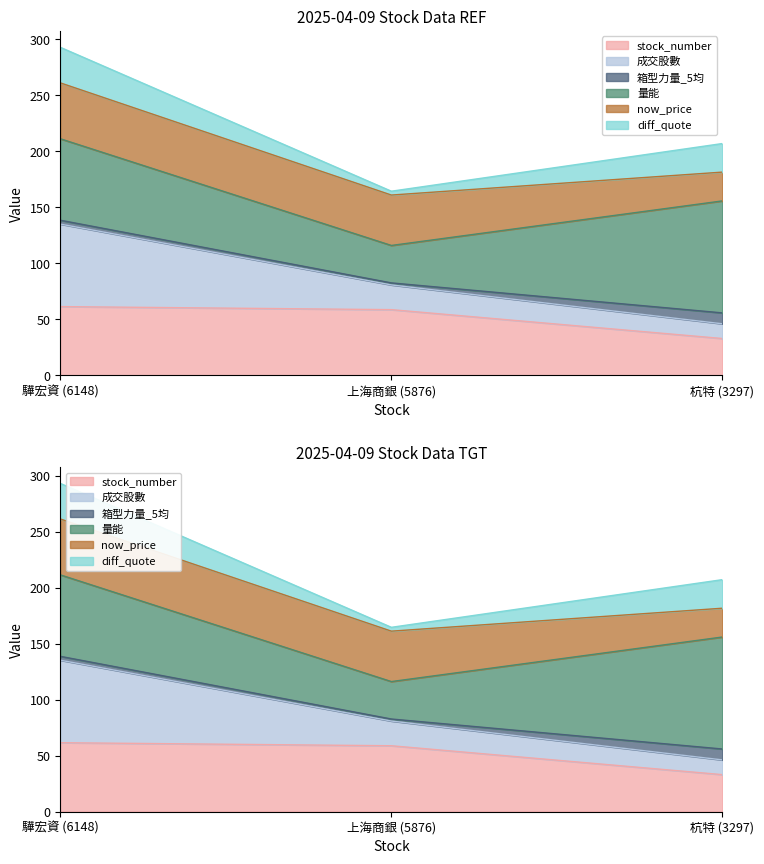

How many data points in stock_number are above 58?

2